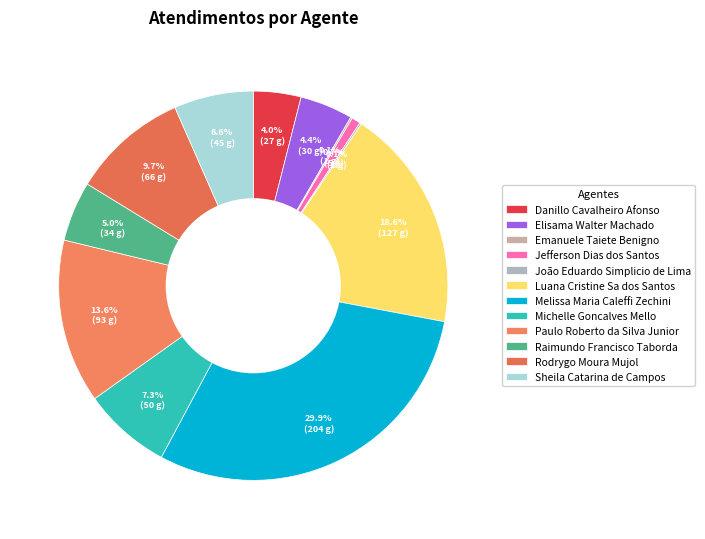

Which slice is the smallest?

Emanuele Taiete Benigno